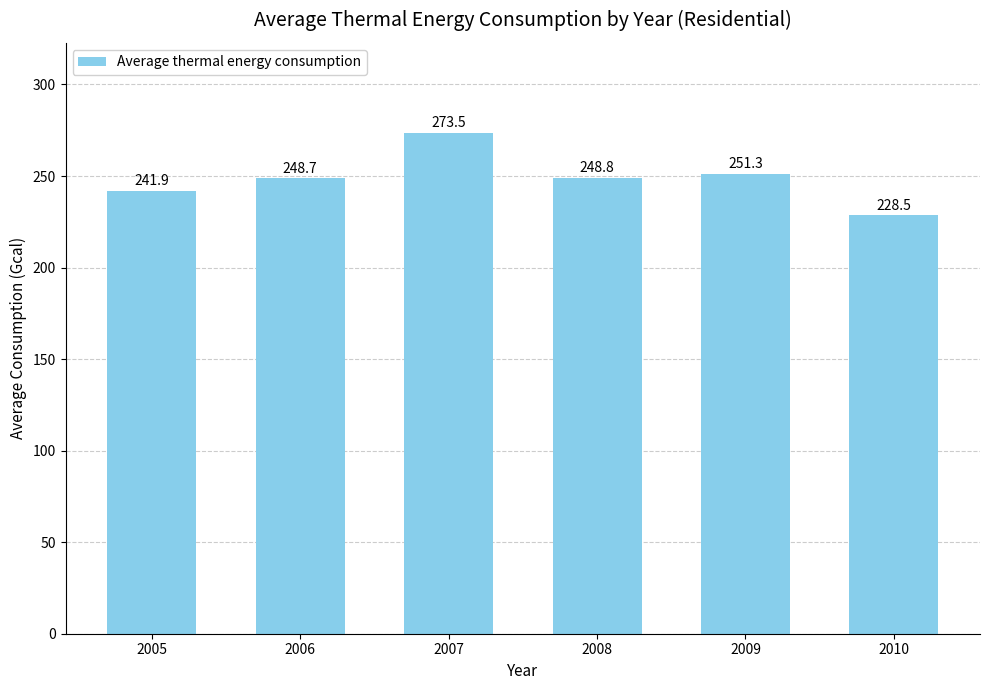

What is the value of the 3rd bar from the left?

273.5